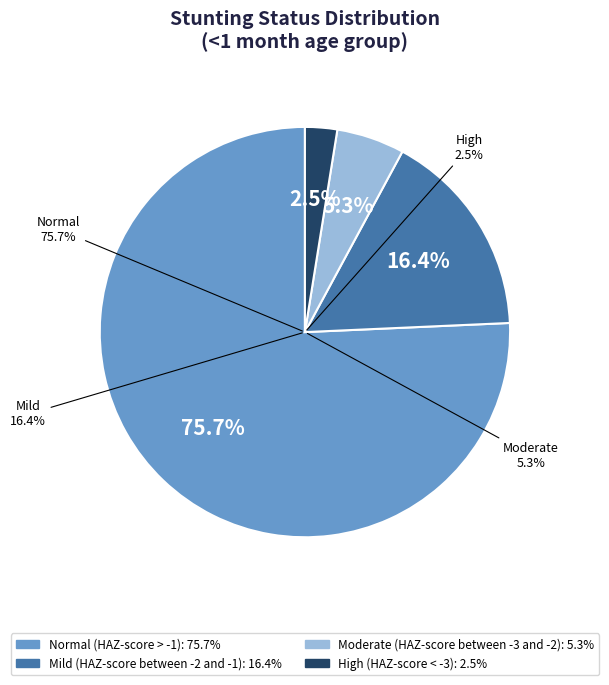

Rank the categories by value from highest to lowest.

Normal (HAZ-score > -1), Mild (HAZ-score between -2 and -1), Moderate (HAZ-score between -3 and -2), High (HAZ-score < -3)